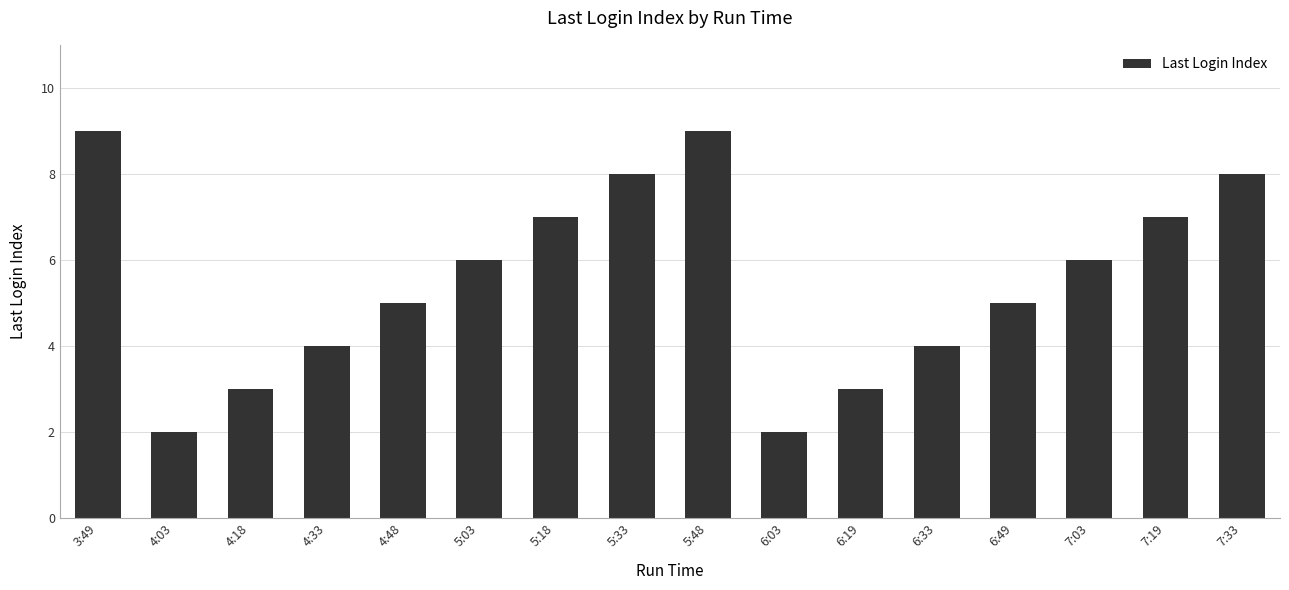

What is the minimum value shown in the chart?

2